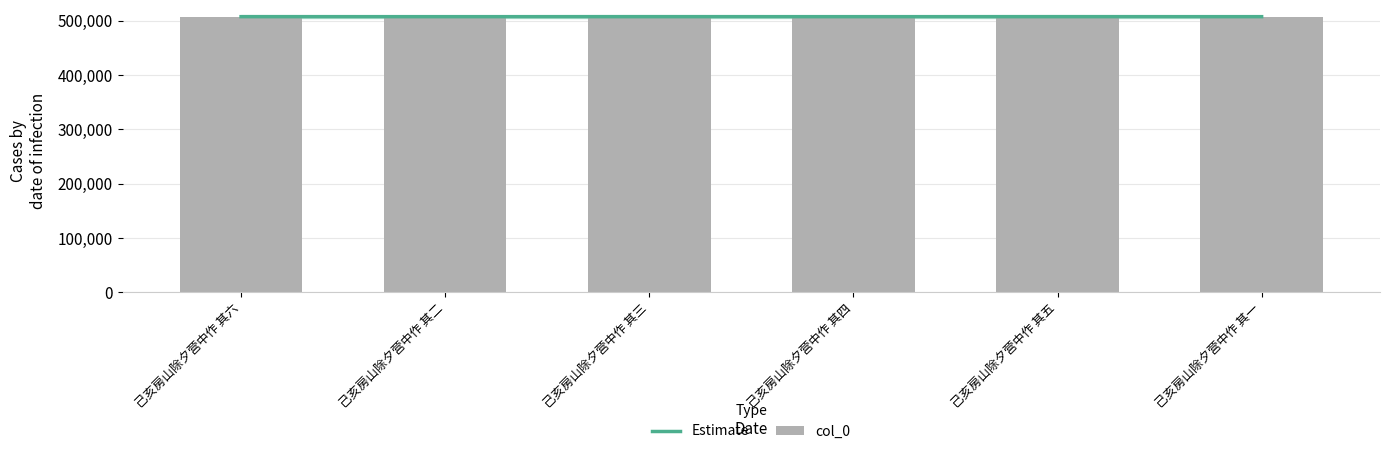

Reading left to right, what are all the values shown in this chart?

Estimate: 己亥房山除夕营中作 其六=507657	己亥房山除夕营中作 其二=507653	己亥房山除夕营中作 其三=507654	己亥房山除夕营中作 其四=507655	己亥房山除夕营中作 其五=507656	己亥房山除夕营中作 其一=507652
col_0: 己亥房山除夕营中作 其六=507657	己亥房山除夕营中作 其二=507653	己亥房山除夕营中作 其三=507654	己亥房山除夕营中作 其四=507655	己亥房山除夕营中作 其五=507656	己亥房山除夕营中作 其一=507652